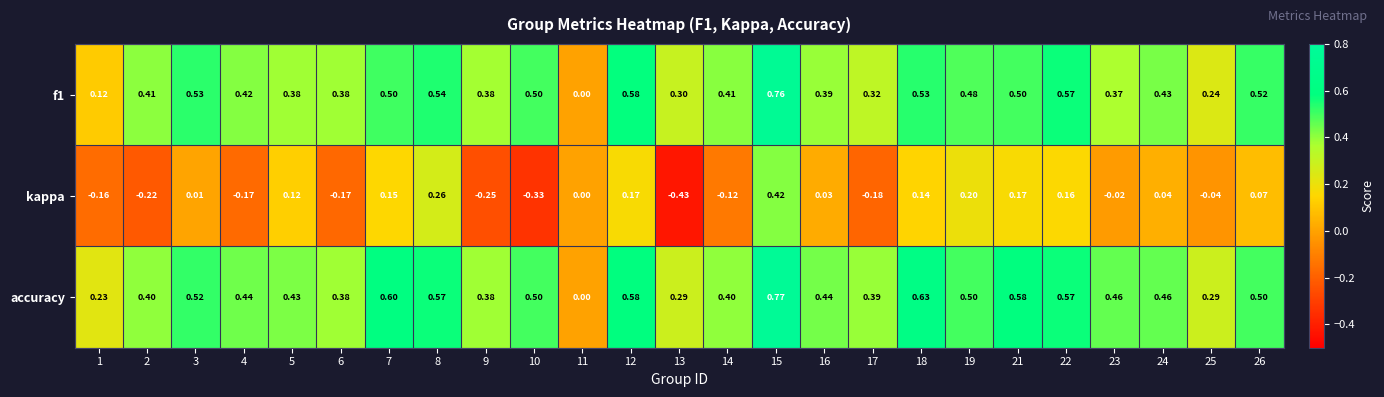

Which series has the largest total across all categories?

accuracy